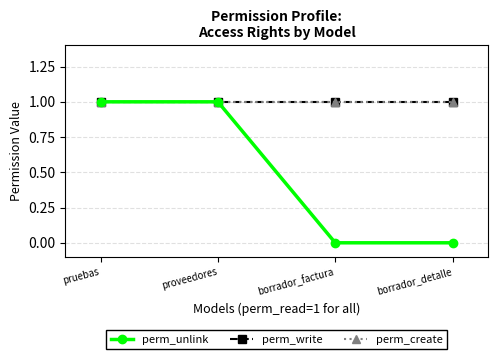

Is this an area chart (filled region under the line)?

No